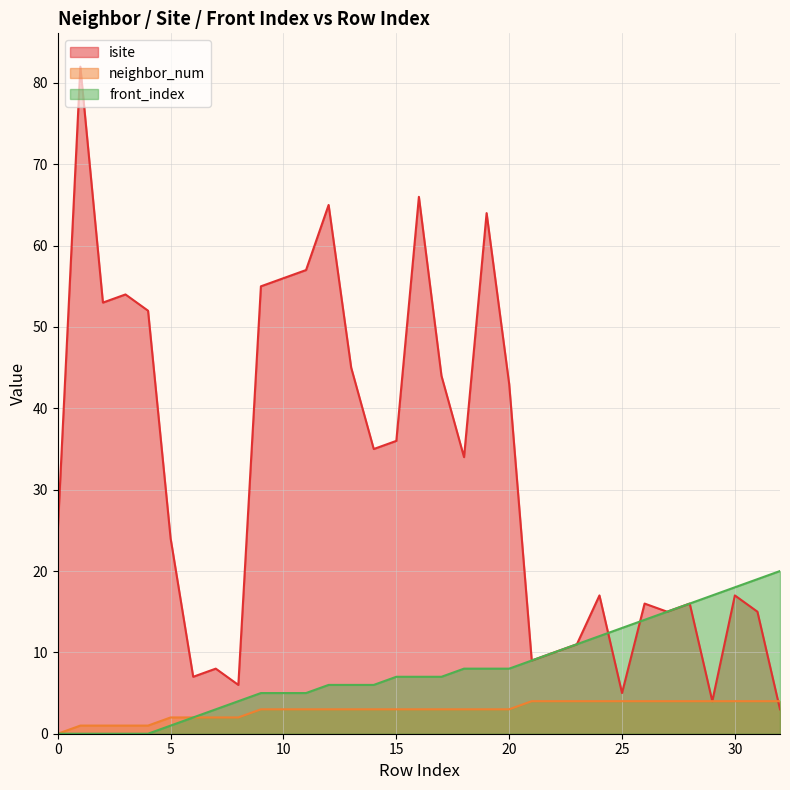

List the series in order of their overall mean, lowest first.

neighbor_num, front_index, isite